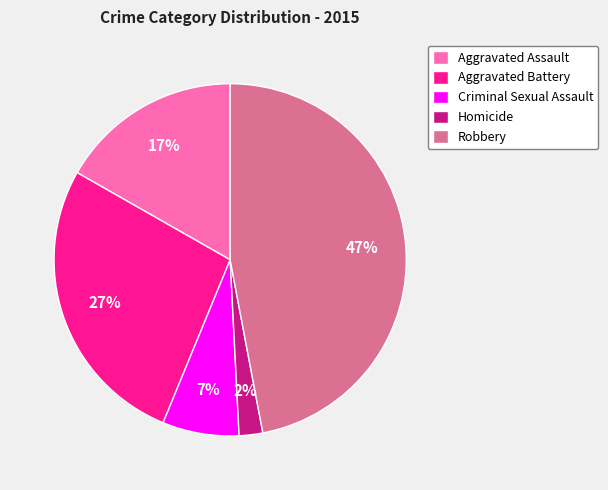

To the nearest percent, what is the difference between the Criminal Sexual Assault and Robbery slice percentages?

40%